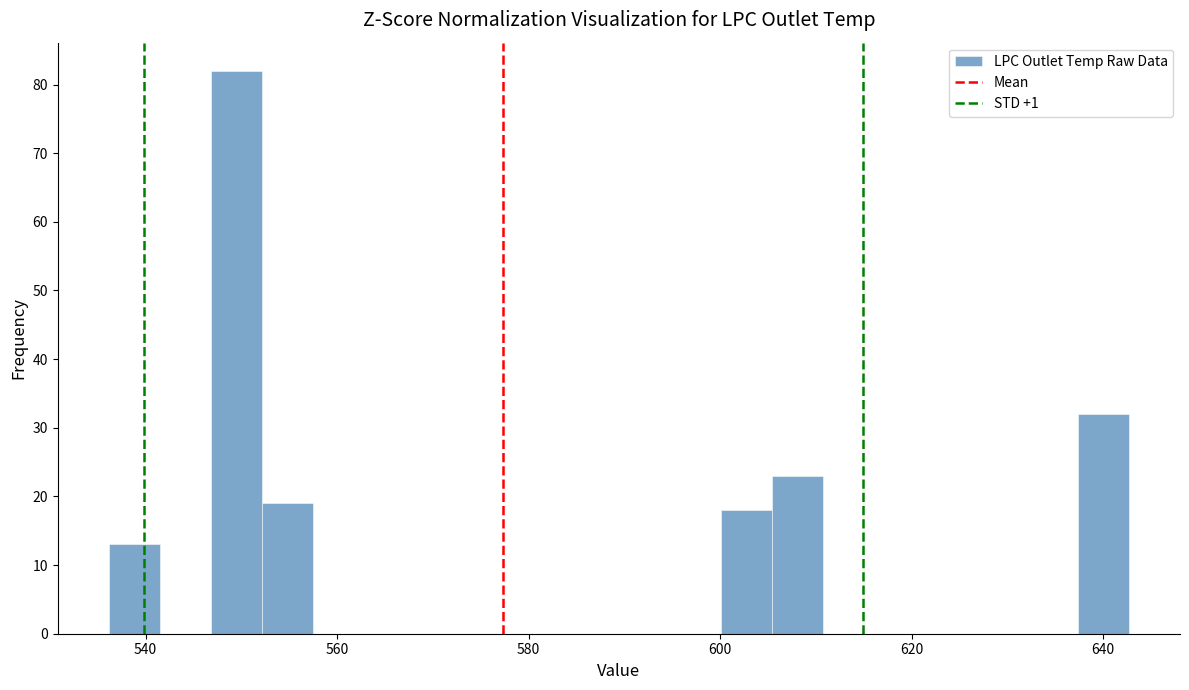

Around what value on the x-axis is the tallest bar? Give the approximate position of its centre, as read against the axis.

550